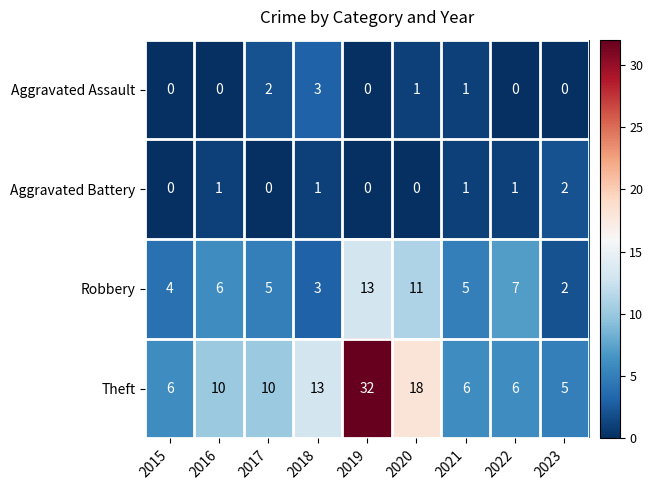

The value of Theft at 2022 is 6. True or false?

True